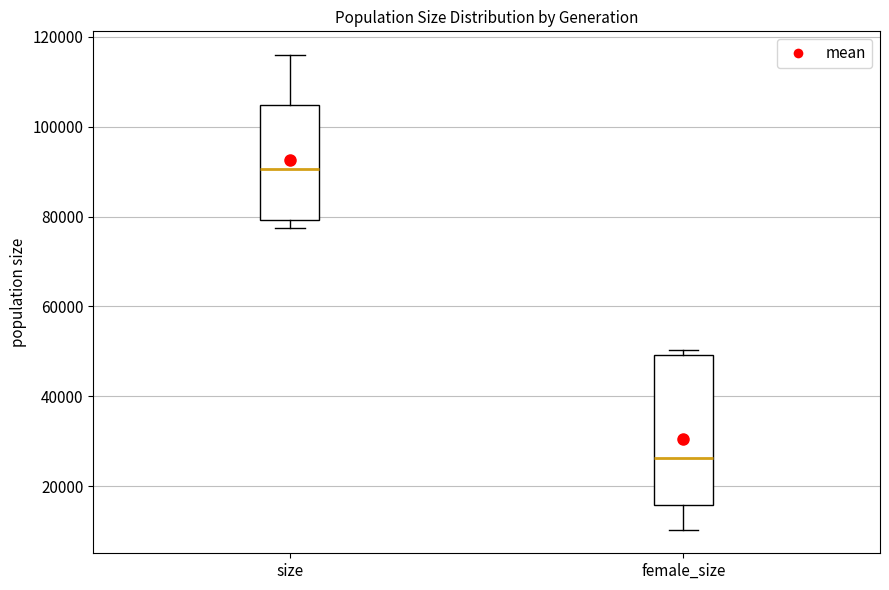

Which box is the tallest, from its lower edge to its upper edge?

female_size